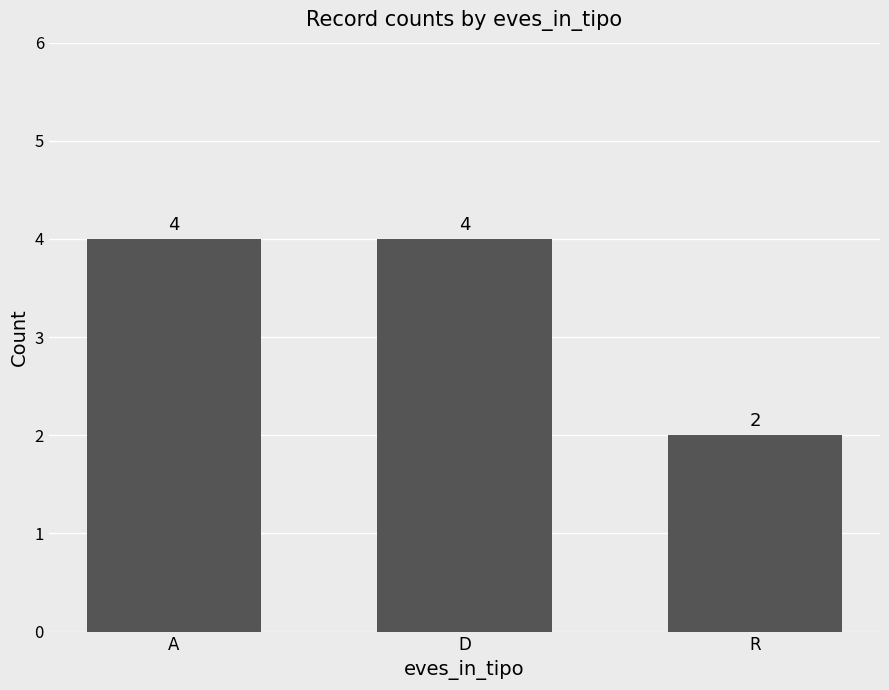

What is the value of the 1st bar from the left?

4